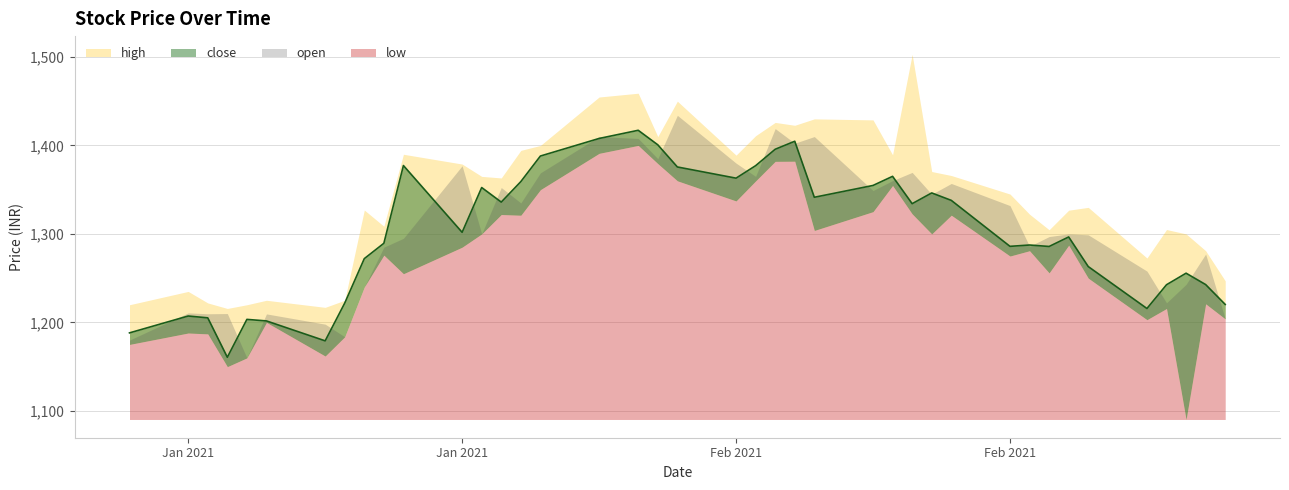

Reading right to left, transcribe all the data shown in this chart.

close: 2021-02-26=1220.3	2021-02-25=1242.8	2021-02-24=1255.6	2021-02-23=1242.5	2021-02-22=1215.7	2021-02-19=1263.1	2021-02-18=1296.5	2021-02-17=1285.8	2021-02-16=1287.5	2021-02-15=1286.0	2021-02-12=1337.9	2021-02-11=1346.3	2021-02-10=1334.2	2021-02-09=1365.0	2021-02-08=1354.8	2021-02-05=1341.4	2021-02-04=1404.7	2021-02-03=1395.7	2021-02-02=1377.1	2021-02-01=1363.0	2021-01-29=1375.7	2021-01-28=1400.7	2021-01-27=1417.1	2021-01-25=1407.8	2021-01-22=1388.0	2021-01-21=1359.1	2021-01-20=1336.0	2021-01-19=1352.4	2021-01-18=1301.8	2021-01-15=1377.2	2021-01-14=1289.4	2021-01-13=1272.0	2021-01-12=1221.8	2021-01-11=1179.2	2021-01-08=1201.7	2021-01-07=1203.4	2021-01-06=1160.6	2021-01-05=1205.2	2021-01-04=1207.2	2021-01-01=1188.2
high: 2021-02-26=1247.0	2021-02-25=1281.0	2021-02-24=1300.0	2021-02-23=1305.0	2021-02-22=1272.8	2021-02-19=1330.0	2021-02-18=1326.8	2021-02-17=1304.7	2021-02-16=1322.2	2021-02-15=1345.0	2021-02-12=1366.0	2021-02-11=1370.5	2021-02-10=1502.9	2021-02-09=1389.4	2021-02-08=1428.8	2021-02-05=1430.0	2021-02-04=1422.8	2021-02-03=1426.0	2021-02-02=1411.0	2021-02-01=1389.0	2021-01-29=1450.0	2021-01-28=1410.0	2021-01-27=1459.0	2021-01-25=1454.7	2021-01-22=1400.0	2021-01-21=1394.4	2021-01-20=1363.2	2021-01-19=1365.0	2021-01-18=1379.0	2021-01-15=1390.0	2021-01-14=1308.7	2021-01-13=1327.0	2021-01-12=1225.0	2021-01-11=1217.0	2021-01-08=1225.0	2021-01-07=1220.0	2021-01-06=1215.8	2021-01-05=1222.0	2021-01-04=1235.0	2021-01-01=1220.0
low: 2021-02-26=1204.0	2021-02-25=1221.0	2021-02-24=1090.3	2021-02-23=1215.7	2021-02-22=1203.0	2021-02-19=1250.0	2021-02-18=1287.2	2021-02-17=1256.0	2021-02-16=1281.0	2021-02-15=1275.0	2021-02-12=1321.2	2021-02-11=1300.0	2021-02-10=1322.7	2021-02-09=1354.7	2021-02-08=1325.2	2021-02-05=1303.9	2021-02-04=1382.2	2021-02-03=1382.0	2021-02-02=1359.9	2021-02-01=1337.2	2021-01-29=1360.0	2021-01-28=1379.5	2021-01-27=1400.0	2021-01-25=1391.0	2021-01-22=1350.0	2021-01-21=1321.1	2021-01-20=1321.9	2021-01-19=1300.0	2021-01-18=1285.0	2021-01-15=1255.0	2021-01-14=1276.0	2021-01-13=1240.0	2021-01-12=1183.8	2021-01-11=1162.0	2021-01-08=1200.0	2021-01-07=1159.9	2021-01-06=1150.0	2021-01-05=1187.0	2021-01-04=1188.0	2021-01-01=1175.1
open: 2021-02-26=1204.0	2021-02-25=1277.2	2021-02-24=1243.0	2021-02-23=1222.1	2021-02-22=1258.0	2021-02-19=1299.0	2021-02-18=1300.0	2021-02-17=1297.0	2021-02-16=1286.0	2021-02-15=1332.0	2021-02-12=1357.0	2021-02-11=1344.8	2021-02-10=1369.5	2021-02-09=1360.2	2021-02-08=1349.0	2021-02-05=1410.0	2021-02-04=1402.5	2021-02-03=1419.0	2021-02-02=1365.0	2021-02-01=1380.0	2021-01-29=1434.0	2021-01-28=1385.0	2021-01-27=1407.8	2021-01-25=1410.0	2021-01-22=1369.0	2021-01-21=1335.0	2021-01-20=1352.4	2021-01-19=1300.0	2021-01-18=1377.0	2021-01-15=1295.0	2021-01-14=1285.0	2021-01-13=1240.0	2021-01-12=1183.8	2021-01-11=1198.0	2021-01-08=1209.6	2021-01-07=1159.9	2021-01-06=1210.0	2021-01-05=1209.8	2021-01-04=1210.8	2021-01-01=1180.0